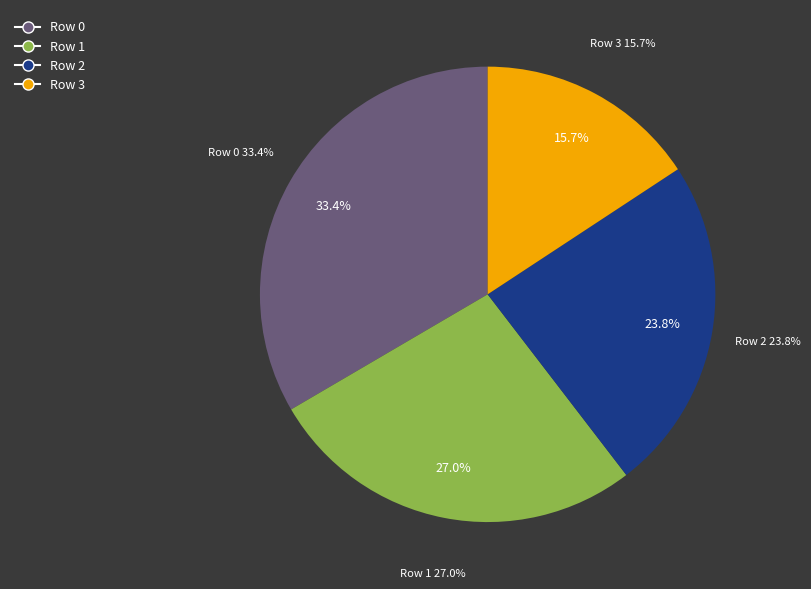

How much of the chart is everything except Row 0?

66.6%